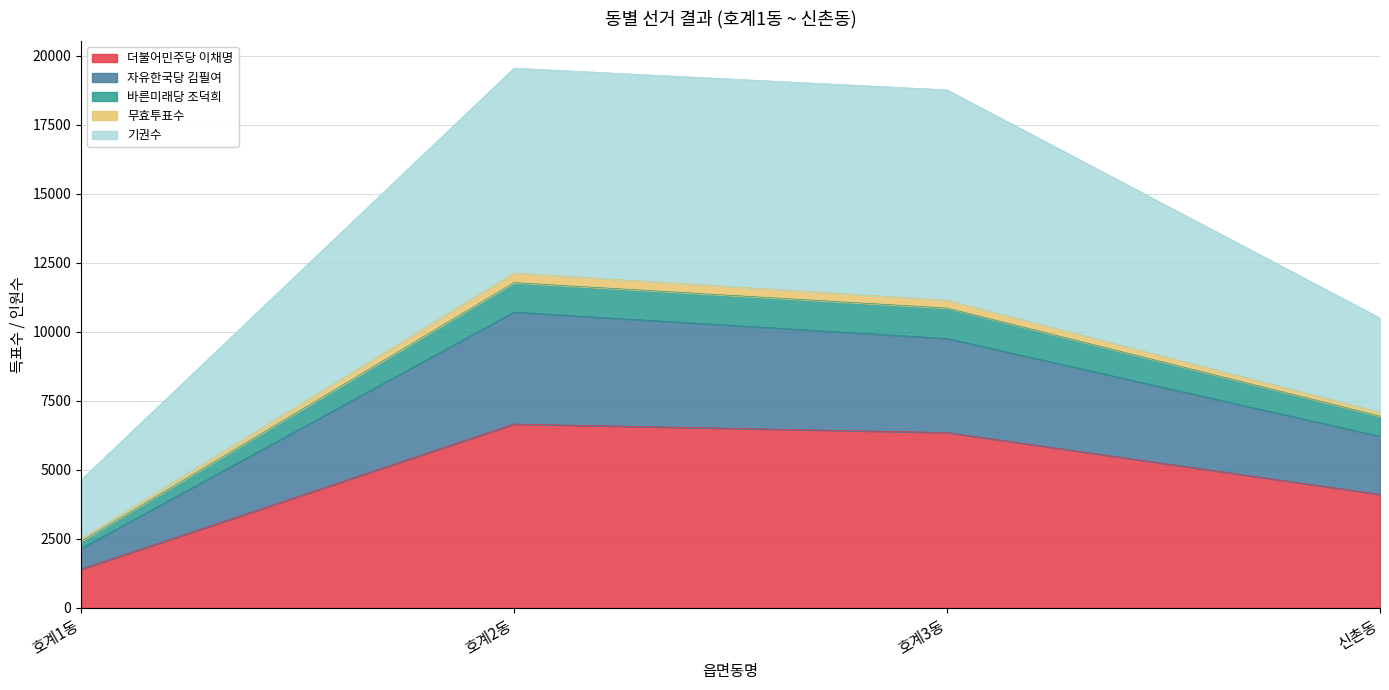

How many interior local peaks does the 기권수 series have?

1